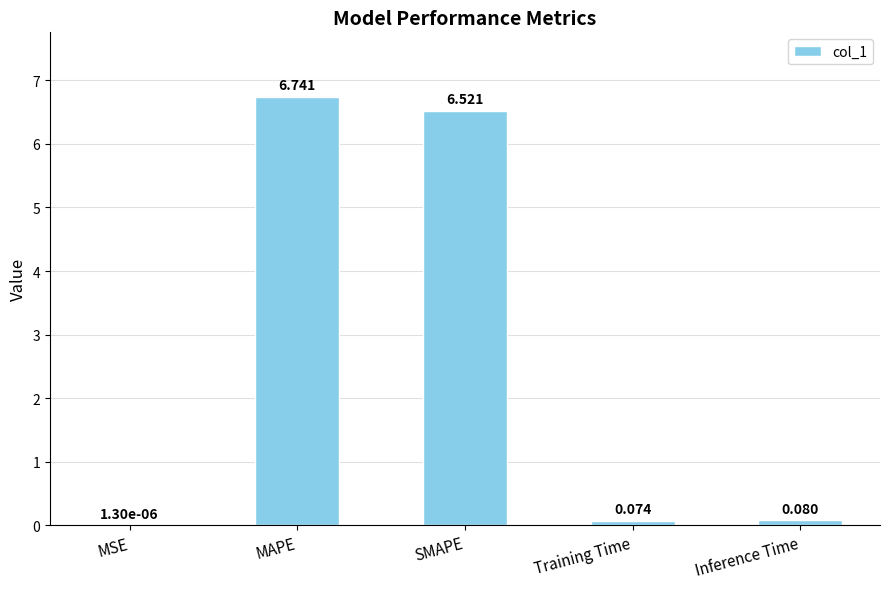

At which label is the value closest to 3?

Inference Time